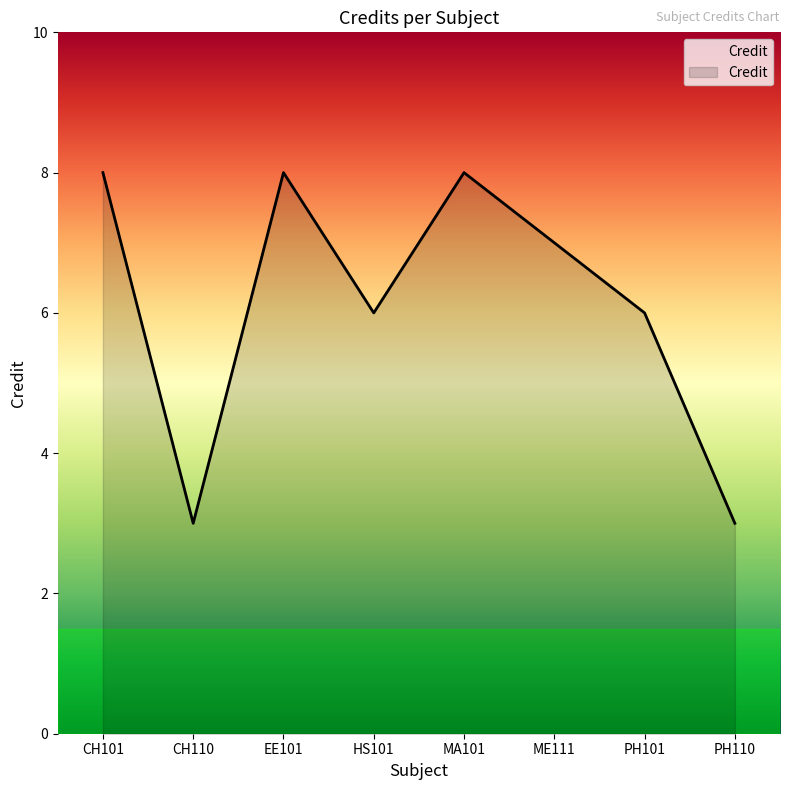

How many interior local peaks (higher than both neighbors) does the data have?

2